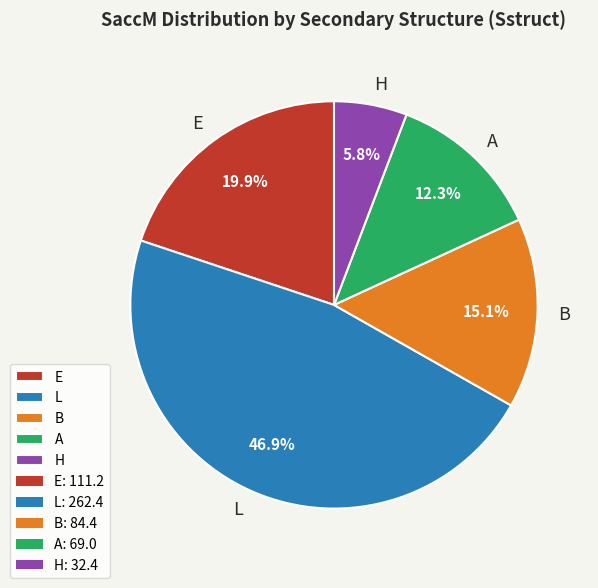

What percentage is the B slice, to the nearest percent?

15%